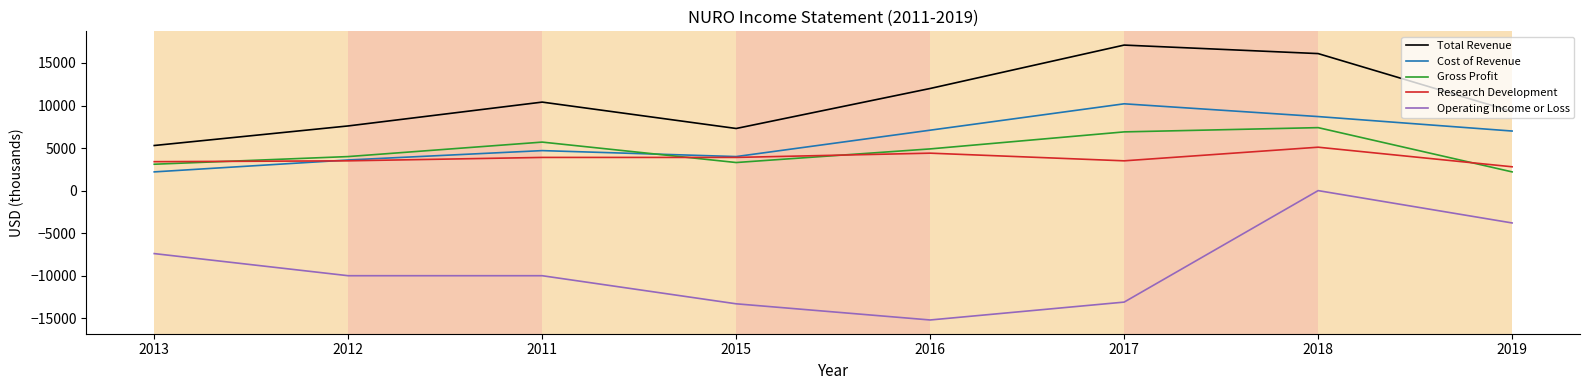

True or false: Cost of Revenue and Operating Income or Loss intersect in this chart.

False